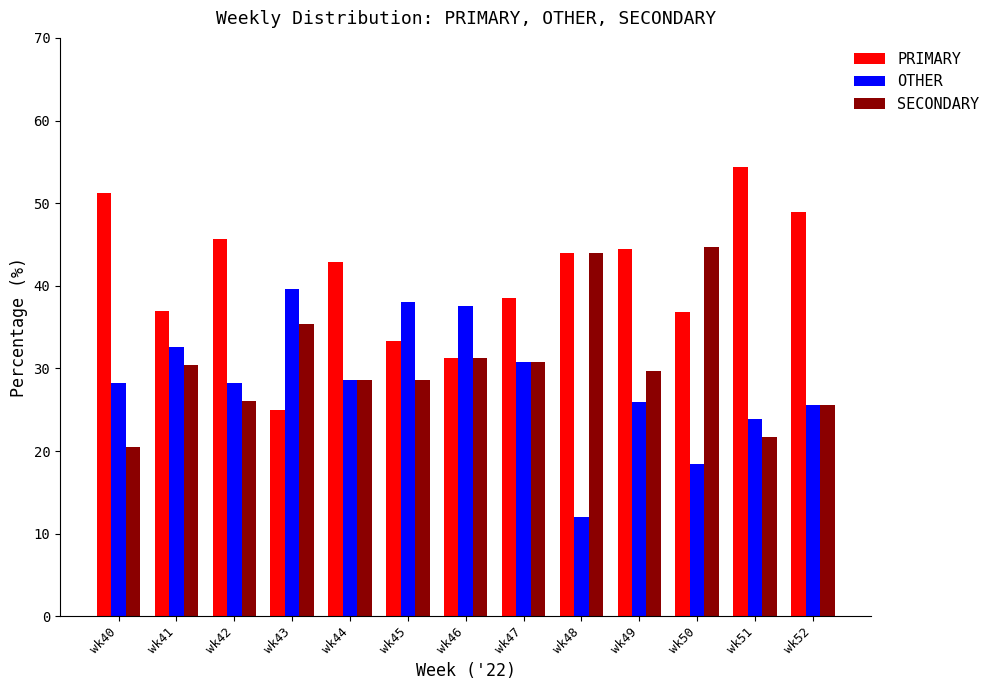

Is it true that PRIMARY equals 31.2 at wk46?

True